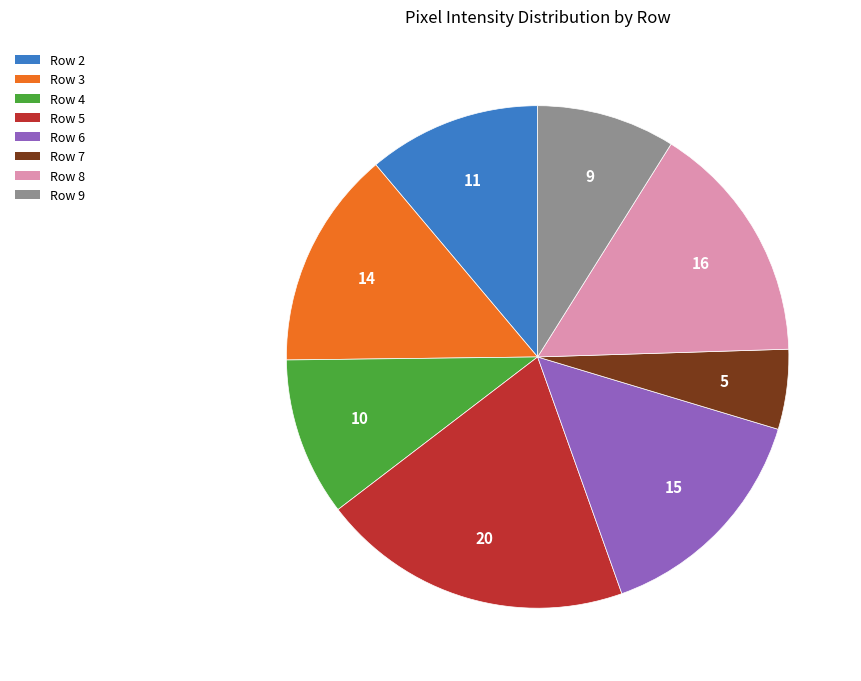

Does any single category account for the majority?

No